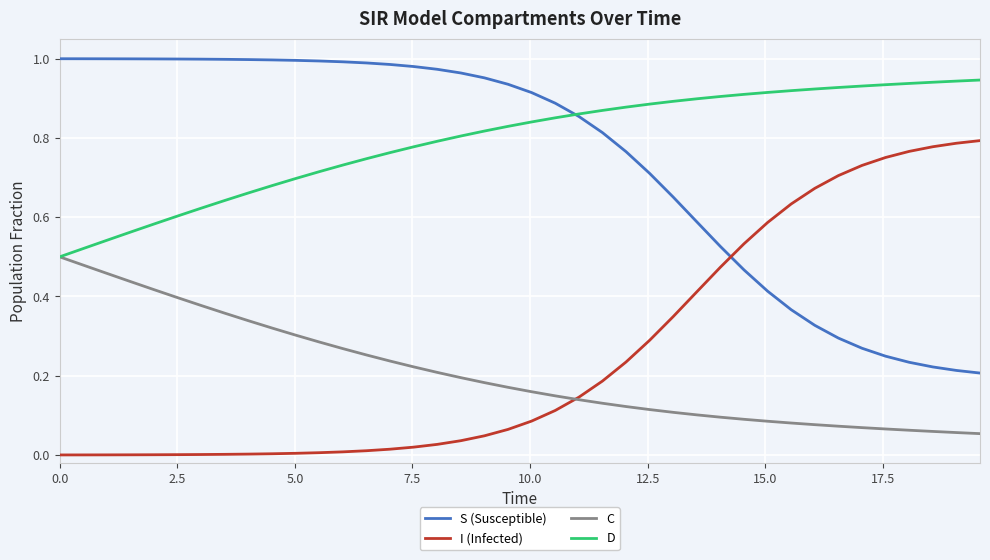

Which series has the largest total across all categories?

D